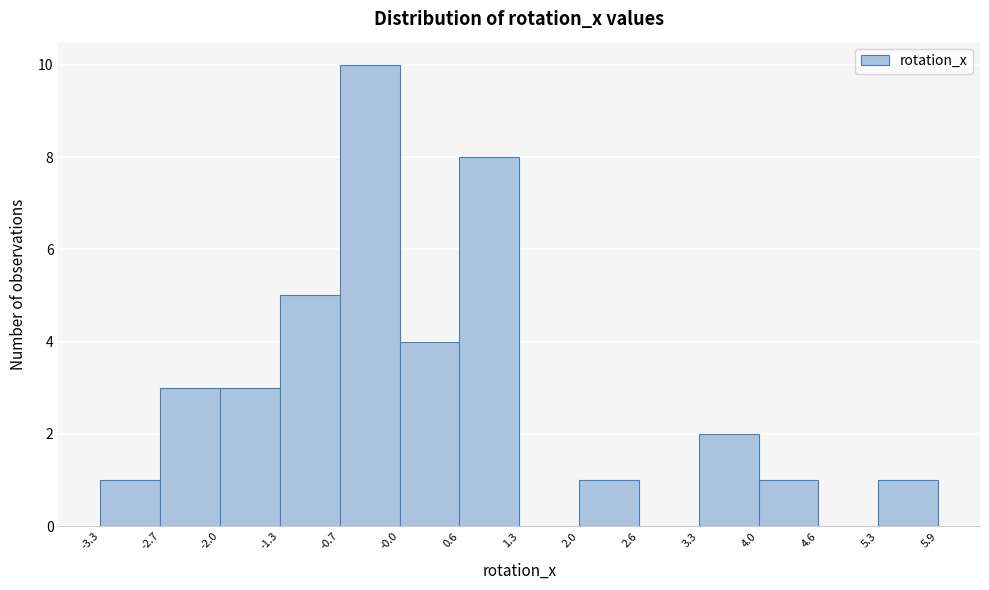

Reading left to right, list every bar in this chart as the range it spans on the x-axis followed by its height. The values are not printed on the chart, so give them approximately, as read against the axis.

-3.3 to -2.7: 1
-2.7 to -2.0: 3
-2.0 to -1.3: 3
-1.3 to -0.7: 5
-0.7 to -0.0: 10
-0.0 to 0.6: 4
0.6 to 1.3: 8
1.3 to 2.0: 0
2.0 to 2.6: 1
2.6 to 3.3: 0
3.3 to 4.0: 2
4.0 to 4.6: 1
4.6 to 5.3: 0
5.3 to 5.9: 1